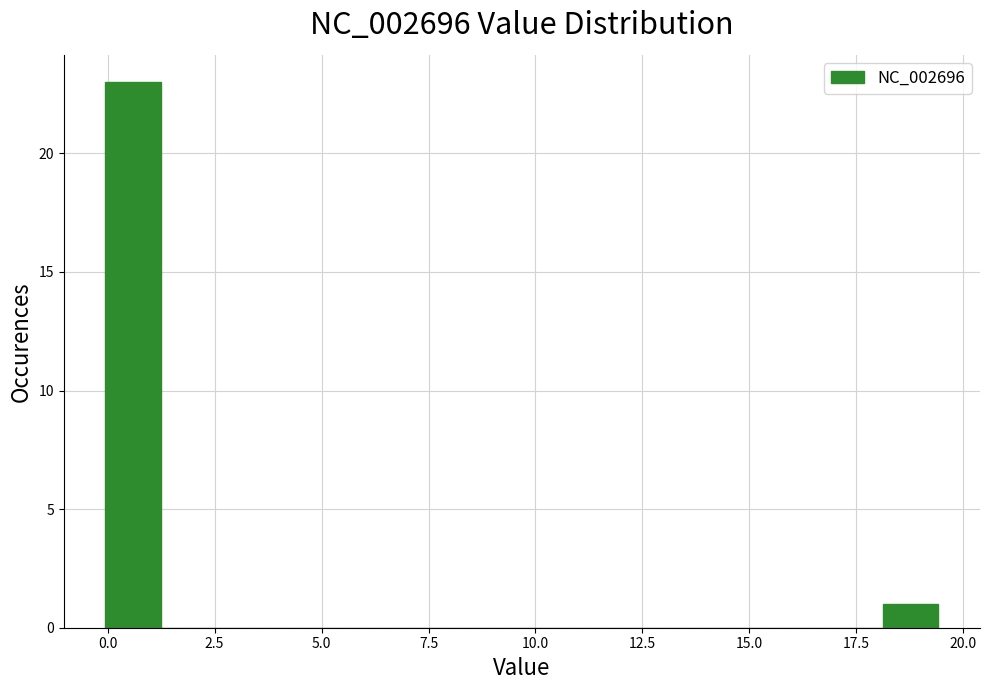

Read against the x-axis, roughly where is the centre of the tallest bar?

0.5